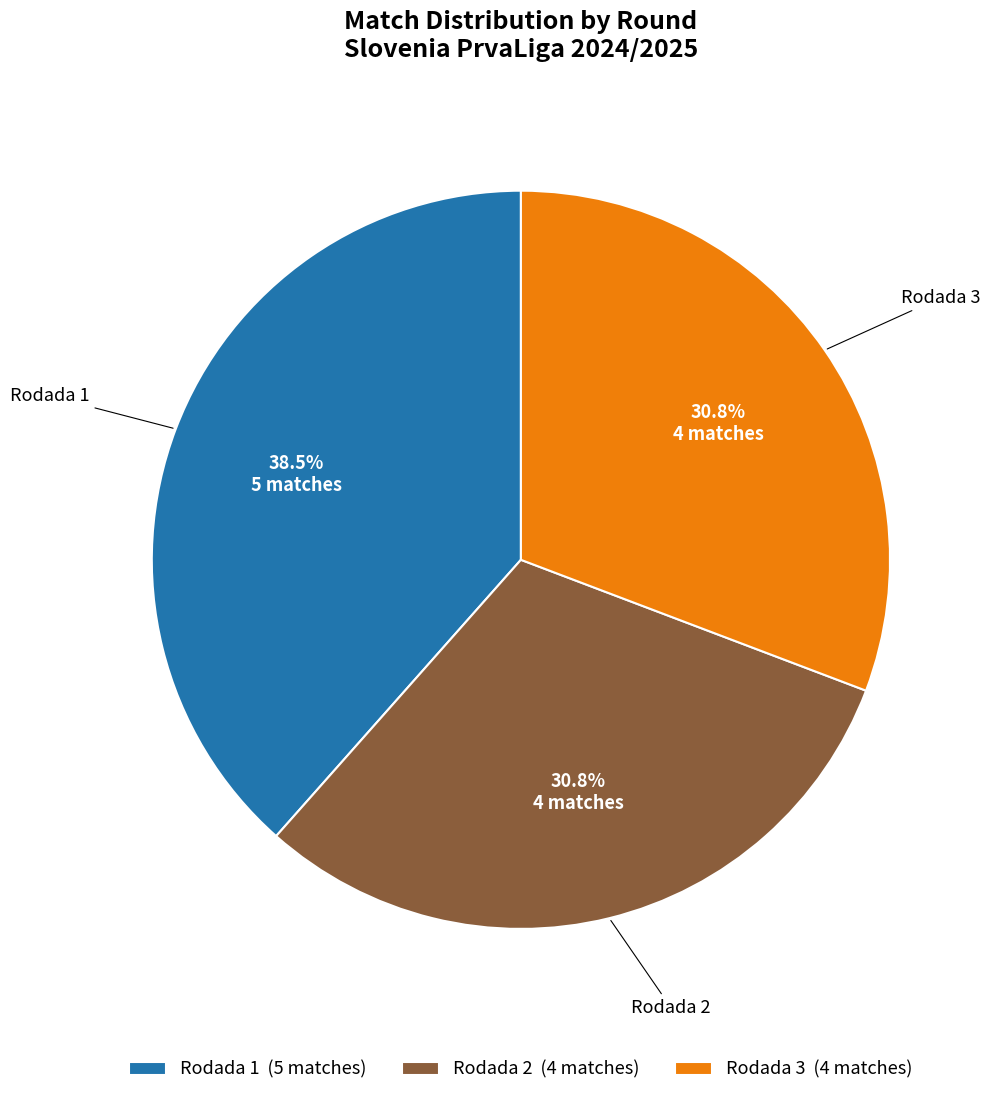

True or false: Rodada 3 accounts for 31% of the total.

True